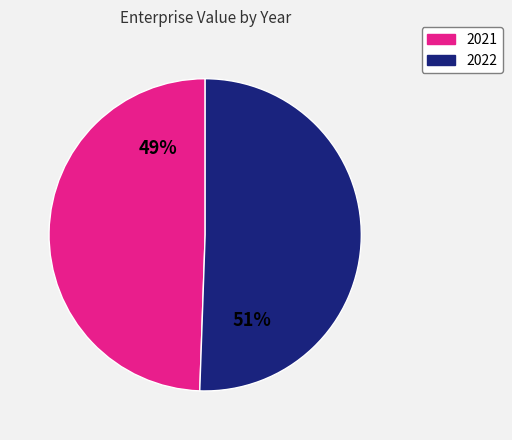

What is the ratio of the value at 2021 to the value at 2022?

1.0